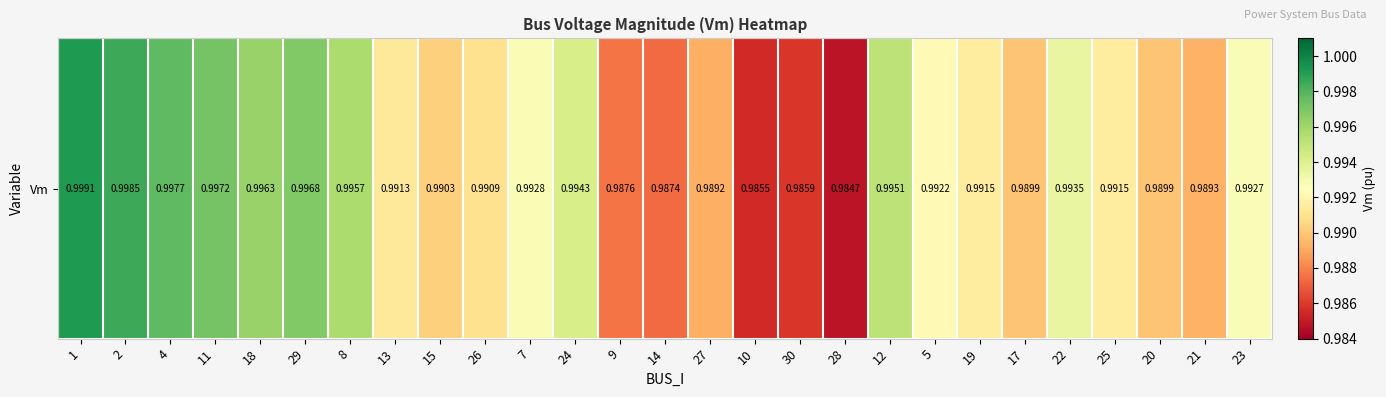

Is it true that the value at 22 is 0.5?

False